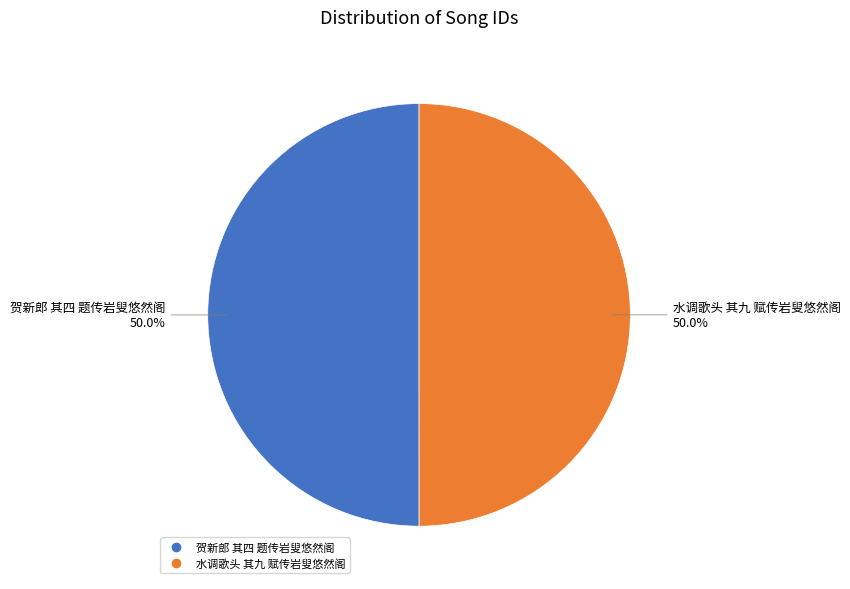

What is the ratio of the value at 贺新郎 其四 题传岩叟悠然阁 to the value at 水调歌头 其九 赋传岩叟悠然阁?

1.0